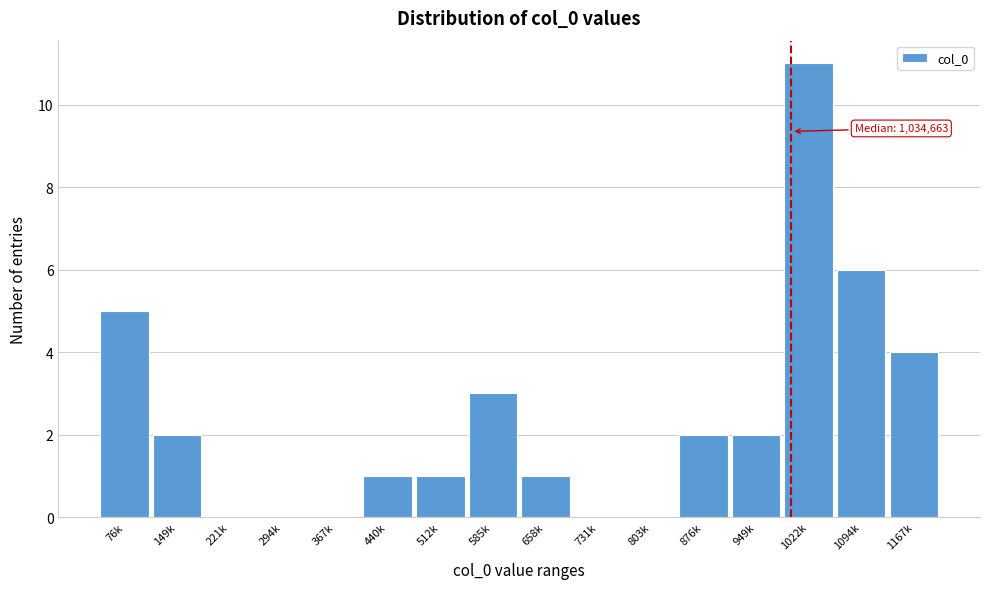

Reading left to right, transcribe all the data shown in this chart.

76k=5	149k=2	221k=0	294k=0	367k=0	440k=1	512k=1	585k=3	658k=1	731k=0	803k=0	876k=2	949k=2	1022k=11	1094k=6	1167k=4